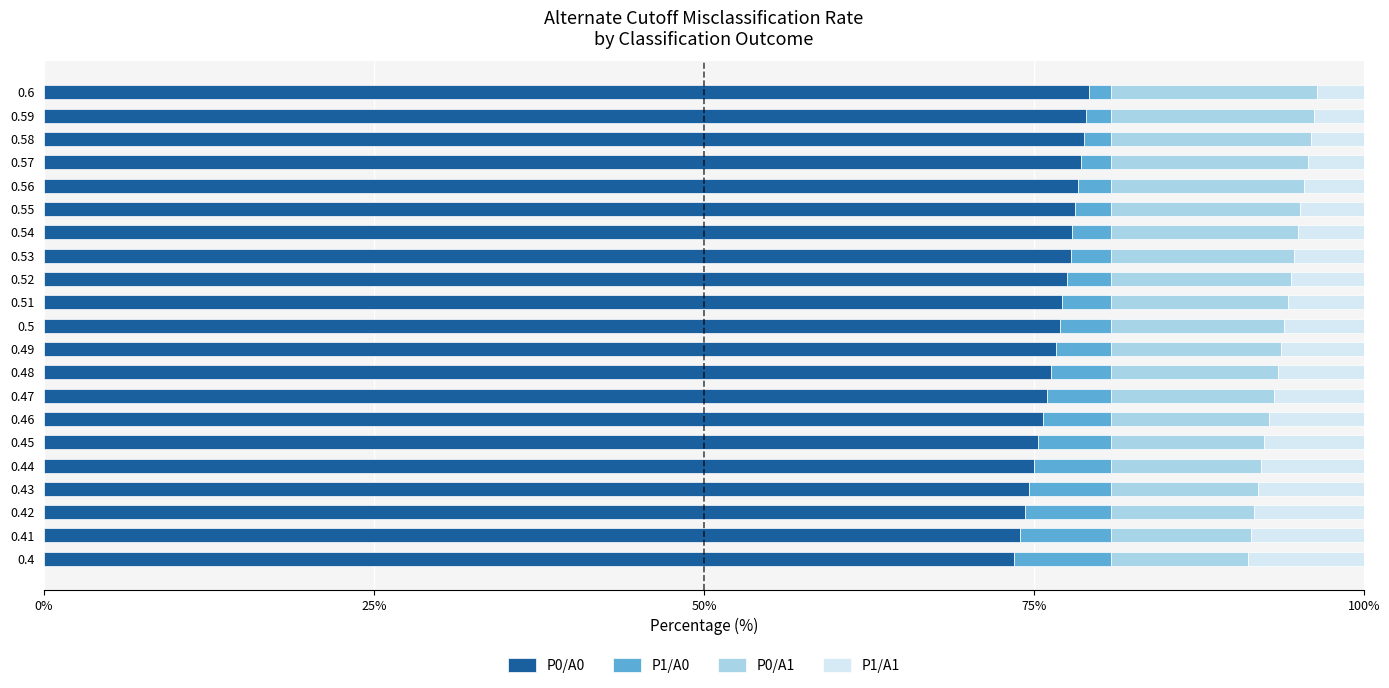

What is the total value across all series at 0.45?

100.0